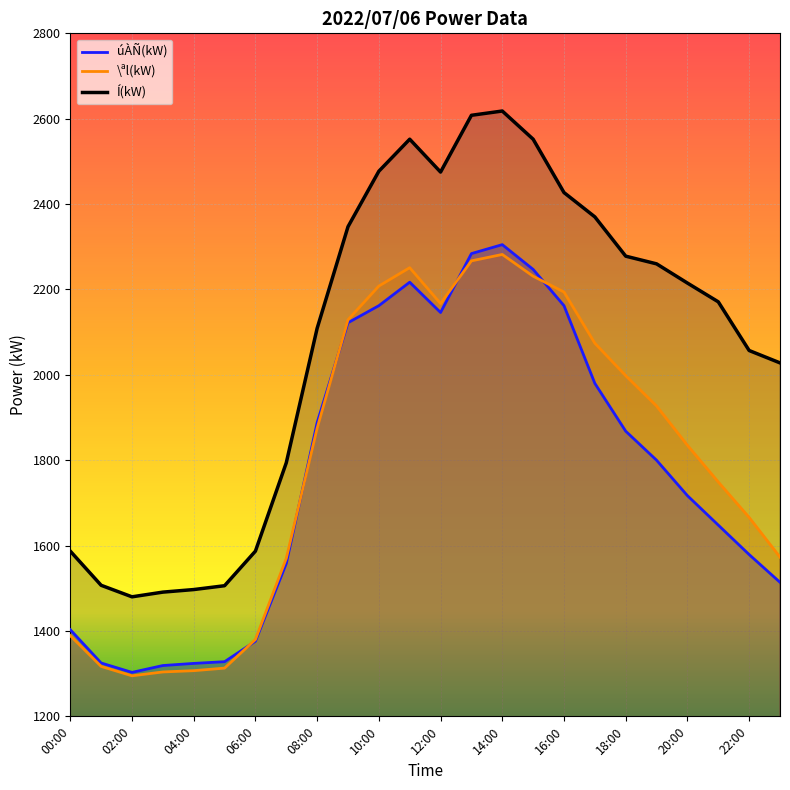

Reading right to left, list all the values displayed in this chart.

úÀÑ(kW): 1514	1579	1648	1717	1800	1868	1980	2162	2247	2305	2284	2146	2217	2162	2122	1888	1558	1376	1328	1324	1319	1303	1325	1403
\ªl(kW): 1573	1666	1749	1835	1927	1998	2074	2194	2231	2282	2267	2167	2251	2208	2129	1875	1570	1380	1313	1307	1304	1295	1317	1389
Í(kW): 2028	2057	2171	2215	2260	2278	2370	2427	2552	2618	2608	2475	2552	2477	2347	2109	1794	1587	1506	1497	1491	1480	1507	1587